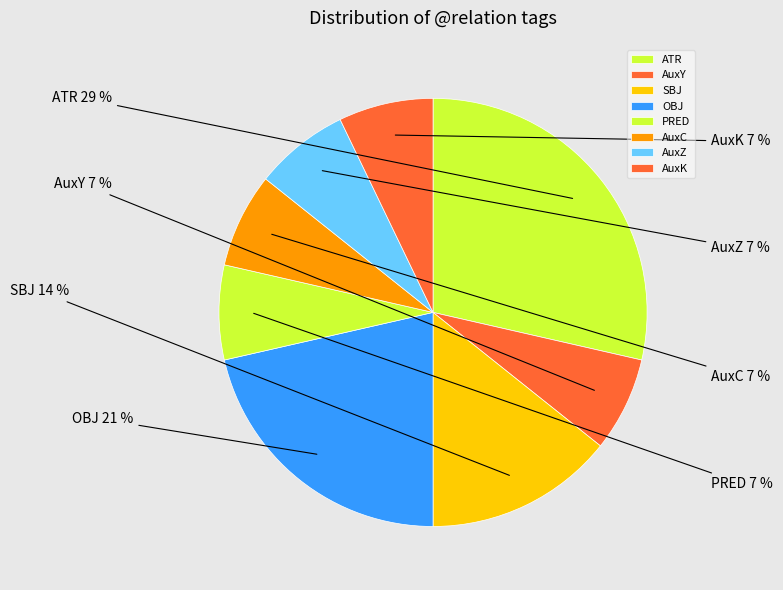

Is the sum of AuxZ and ATR greater than half?

No